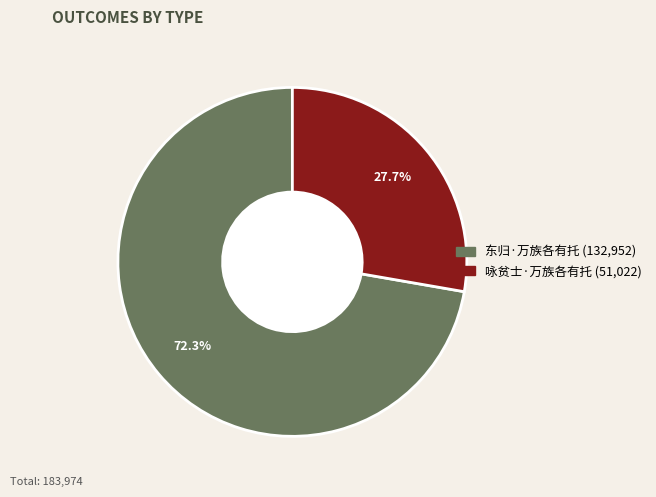

The 东归·万族各有托 slice represents 72% of the pie. True or false?

True